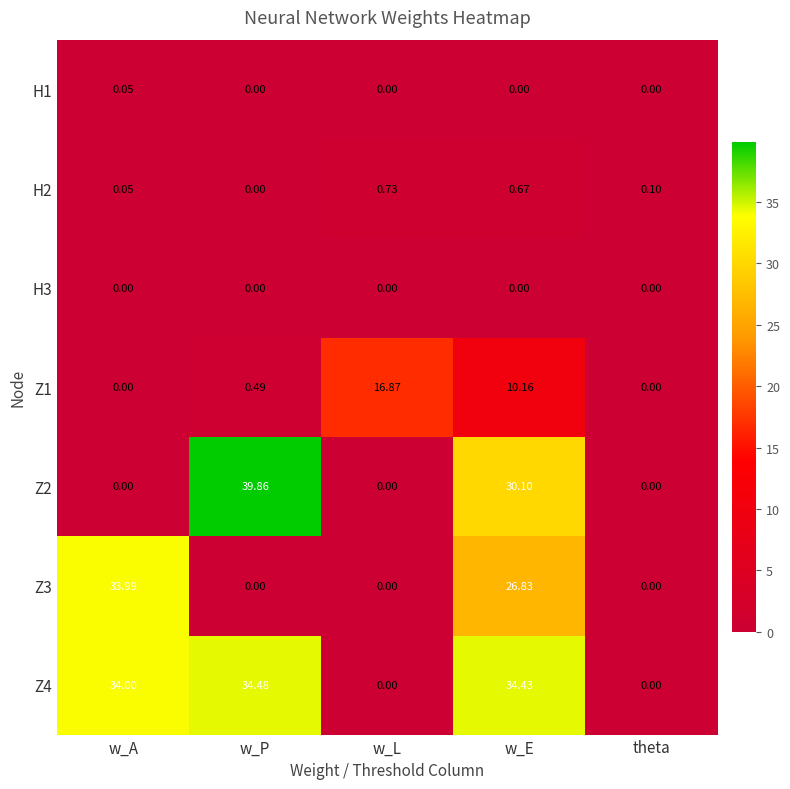

Which category has the highest value across all series?

w_P